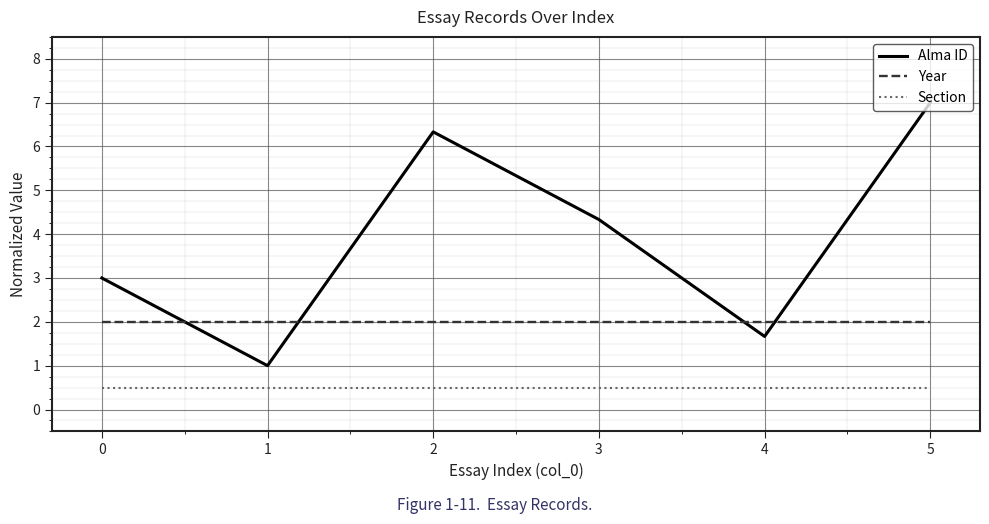

What is the sum of all Section values?

3.0